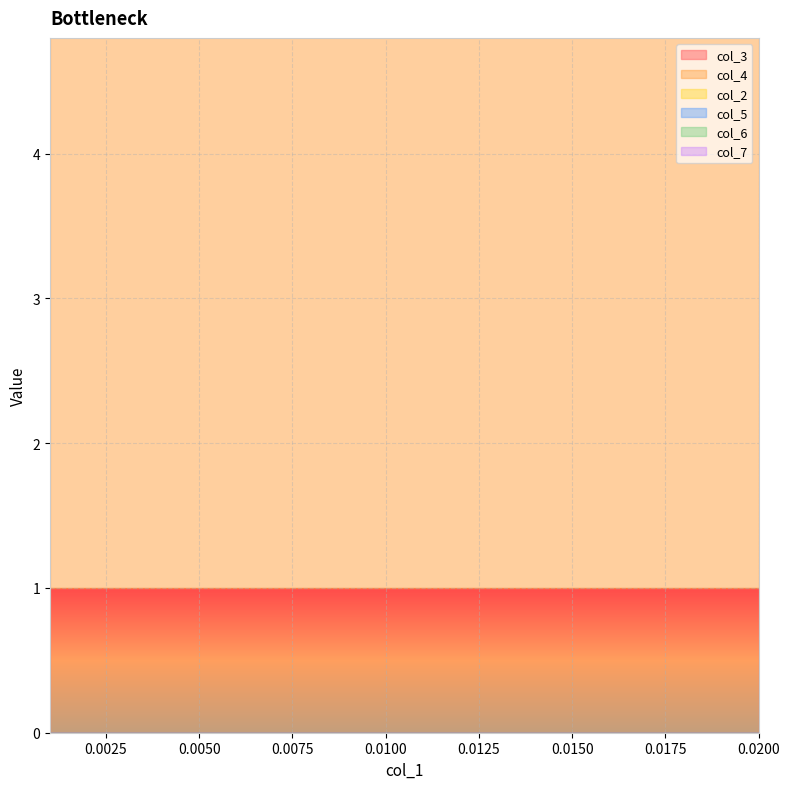

What is the spread (max minus min) of values at 19?

4